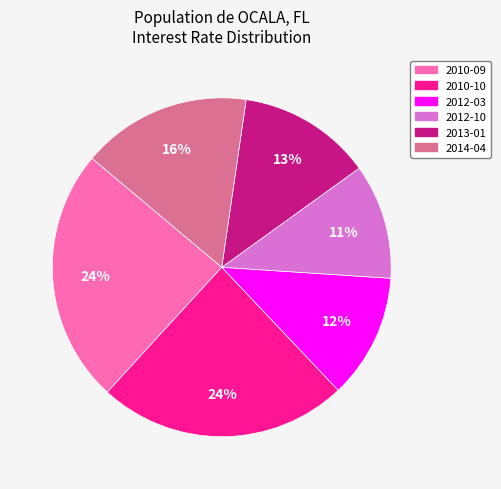

Which category has the smallest portion of the pie?

2012-10